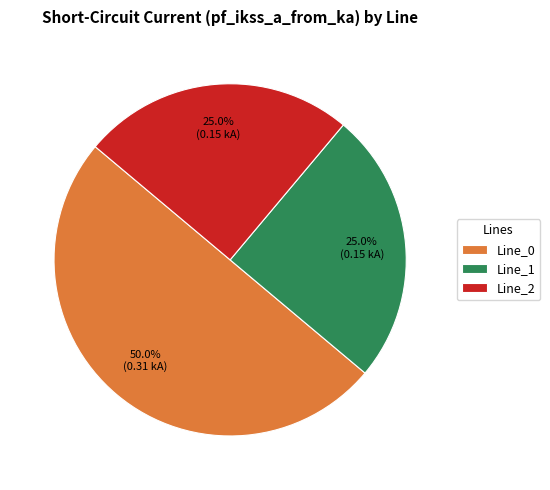

What is the largest slice in the pie chart?

Line_0